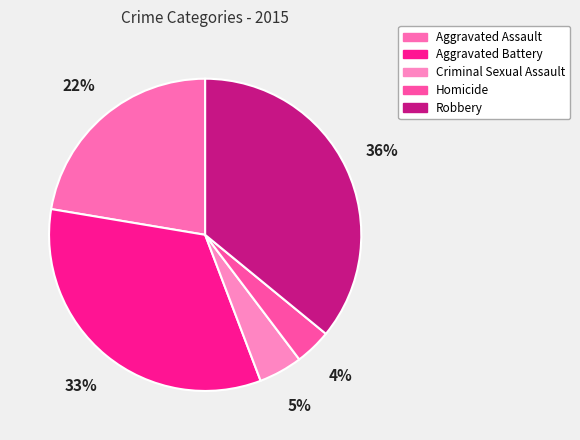

Does any single category account for the majority?

No